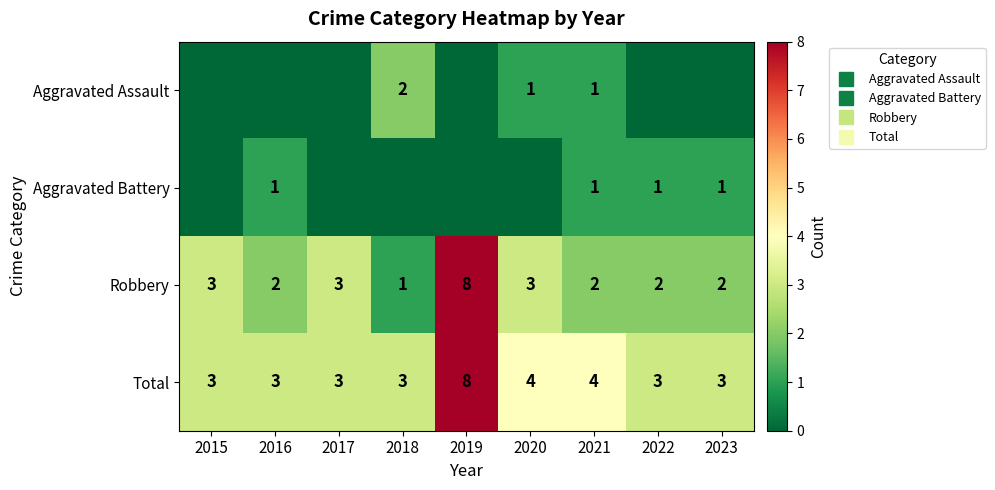

Count the Aggravated Assault values in the range 0 to 1.

8